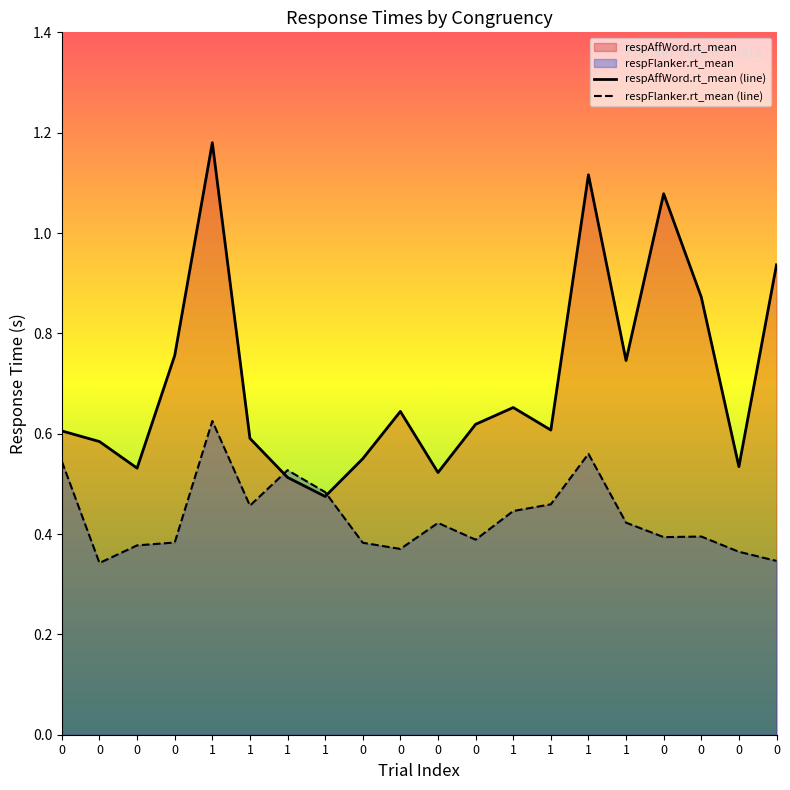

What is the difference between the respAffWord.rt_mean values at 0 and 0?

0.1